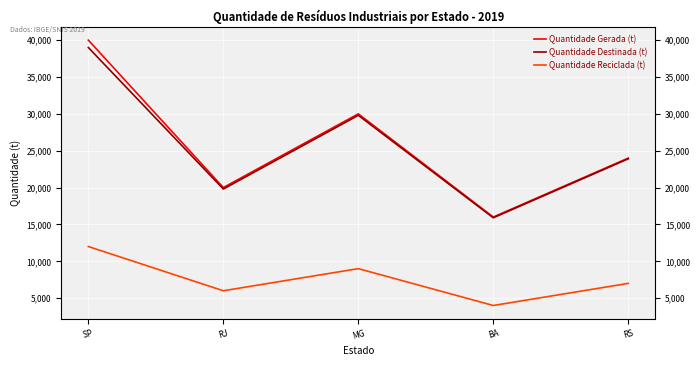

What is the approximate value of Quantidade Destinada (t) at SP, to the nearest 50?

39000